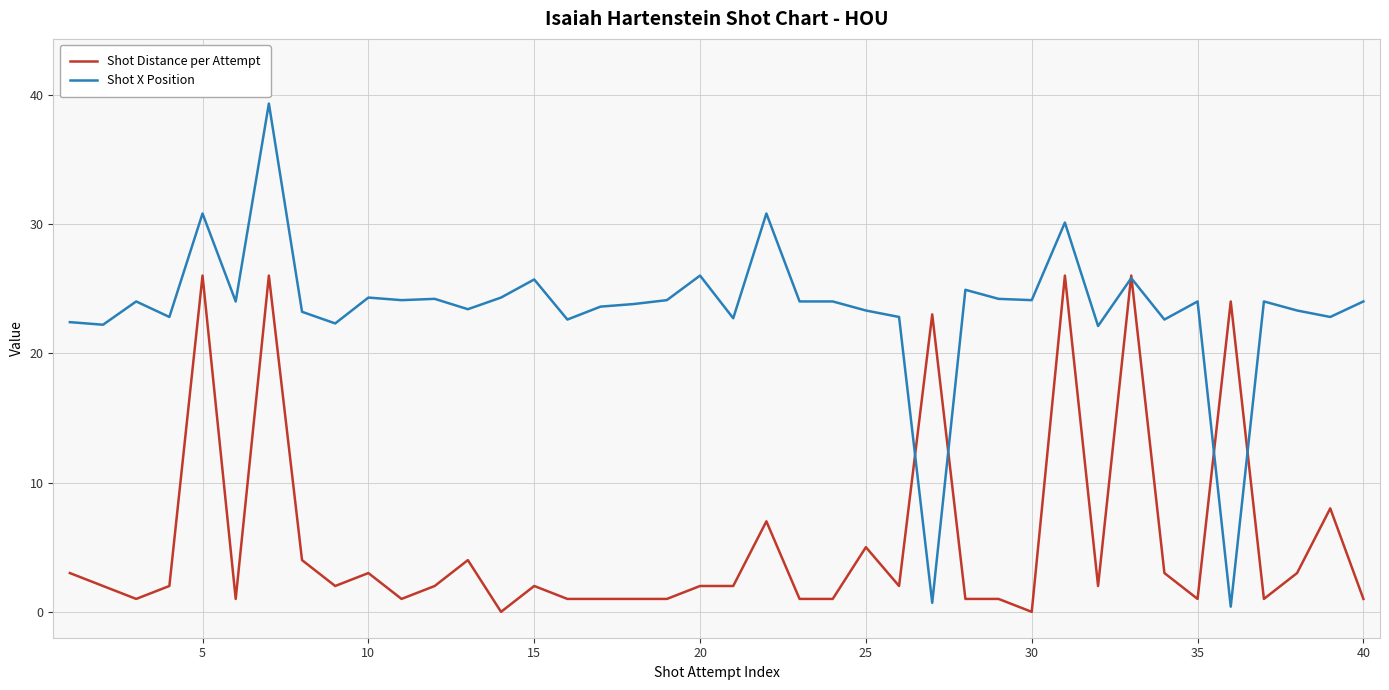

List the series in order of their overall mean, highest first.

Shot X Position, Shot Distance per Attempt